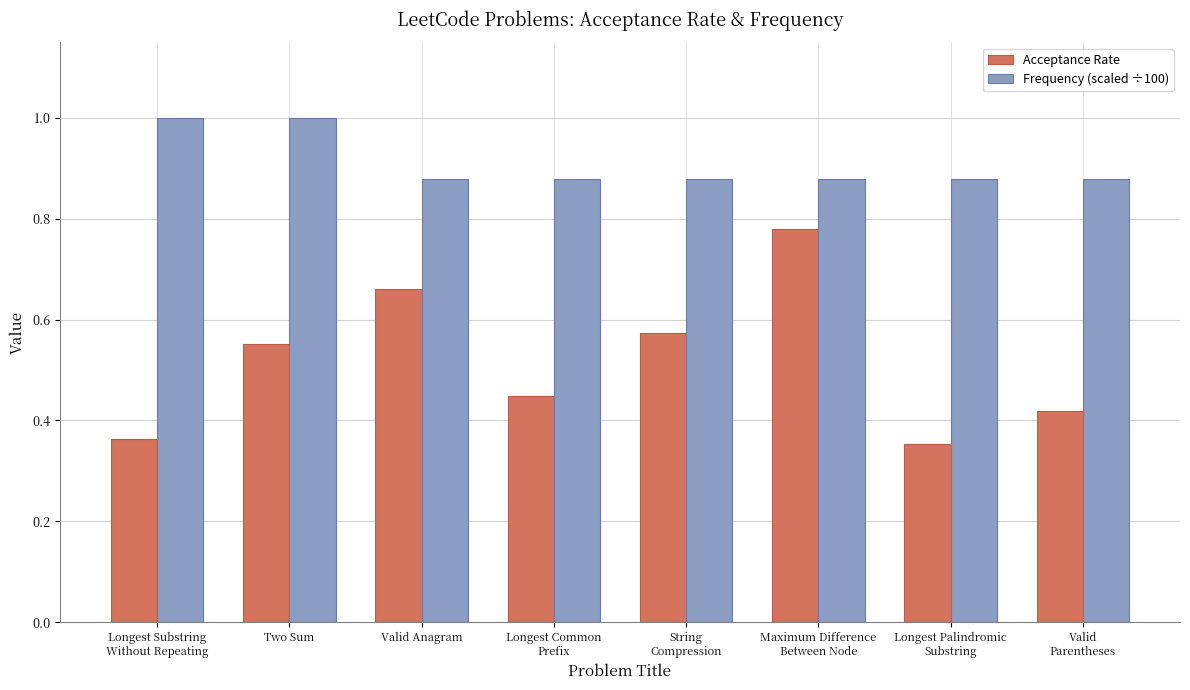

At how many categories does at least one series exceed 0?

8